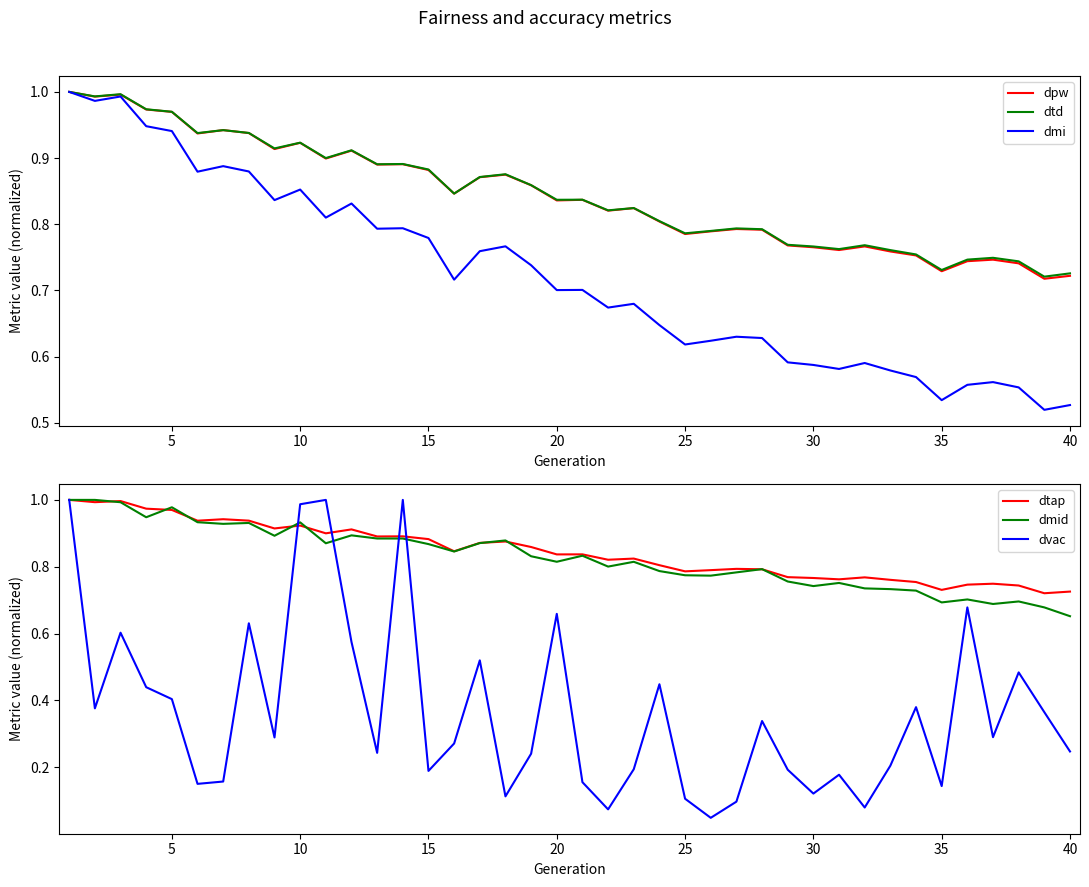

The value of dtap at 40 is 1.0. True or false?

False